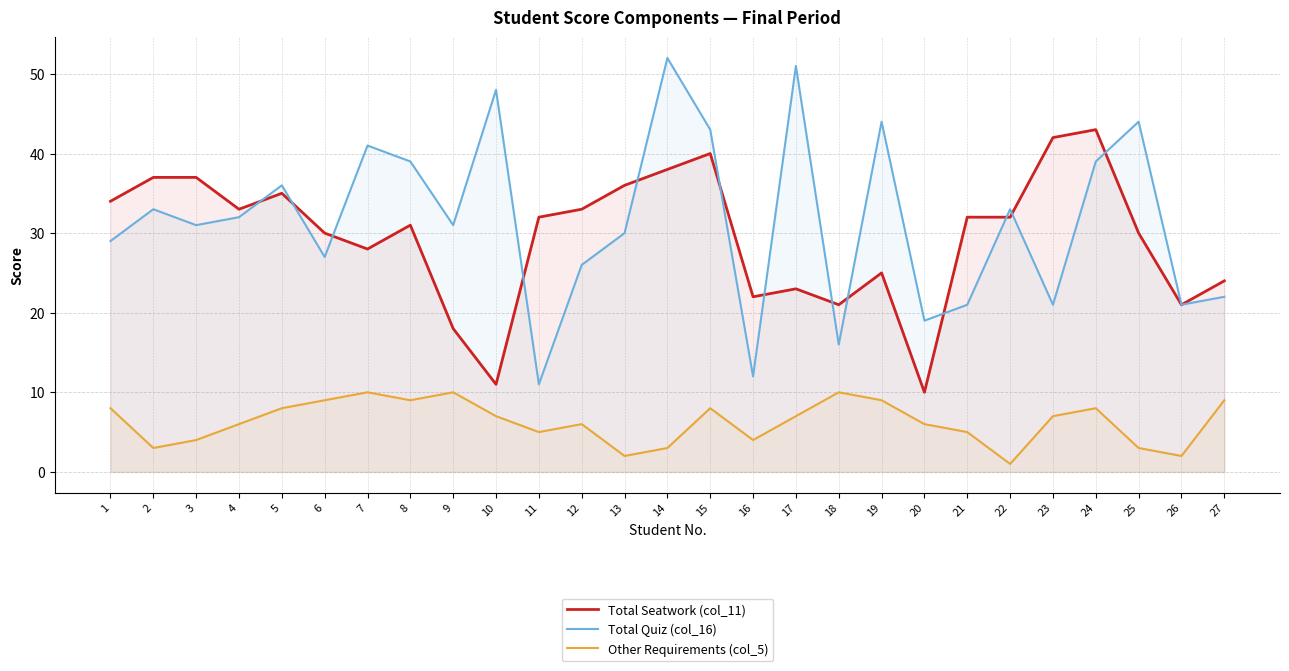

What is the total value across all series at 3?

72